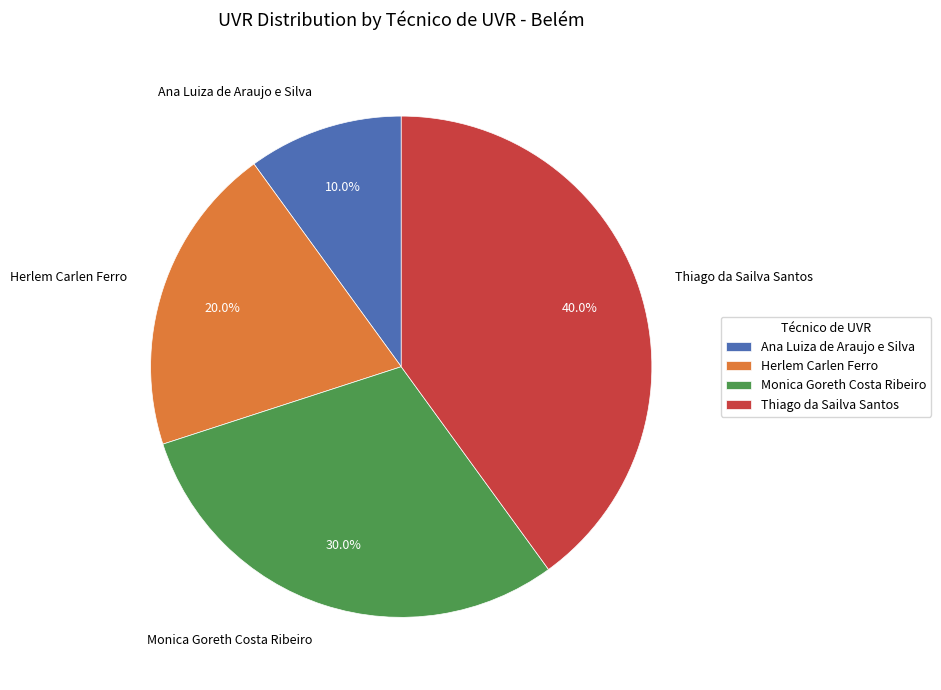

The Ana Luiza de Araujo e Silva slice represents 10% of the pie. True or false?

True